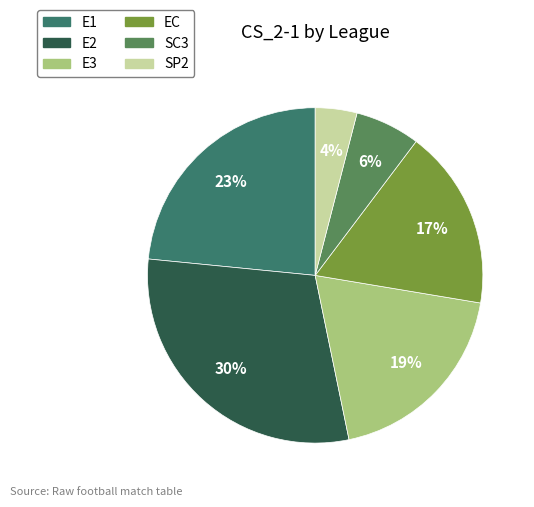

Is there any slice that represents more than half of the pie?

No